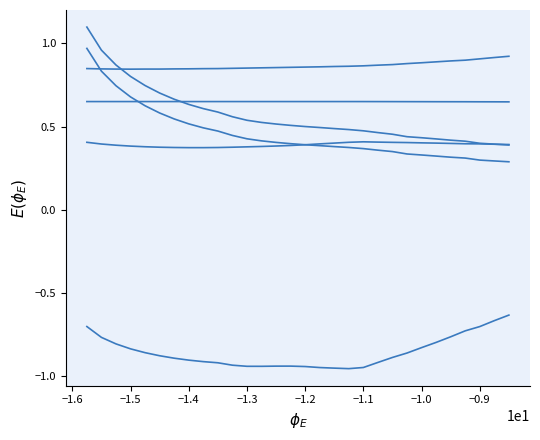

How many lines are shown in the chart?

6